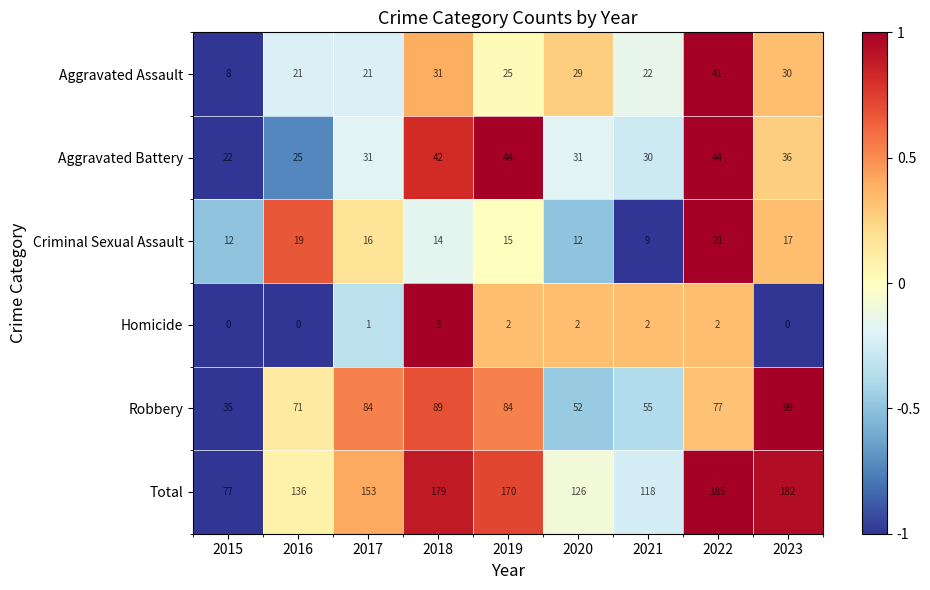

At which label is Homicide closest to 1?

2017